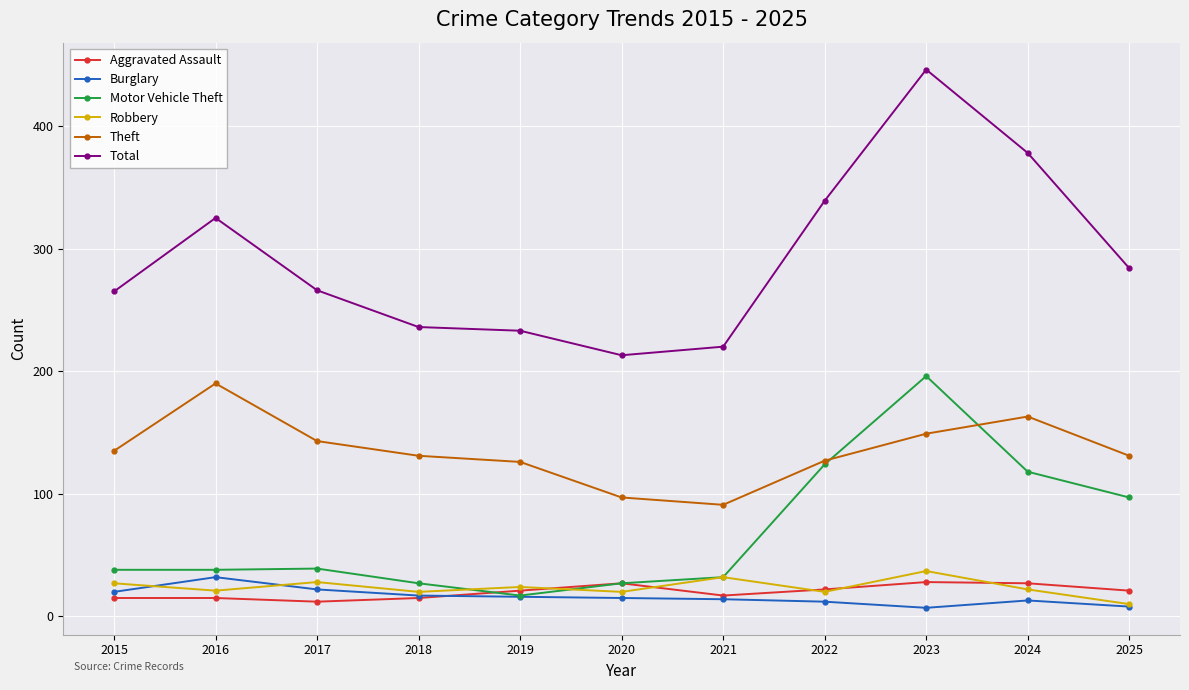

Which series changed the most between 2016 and 2019?

Total